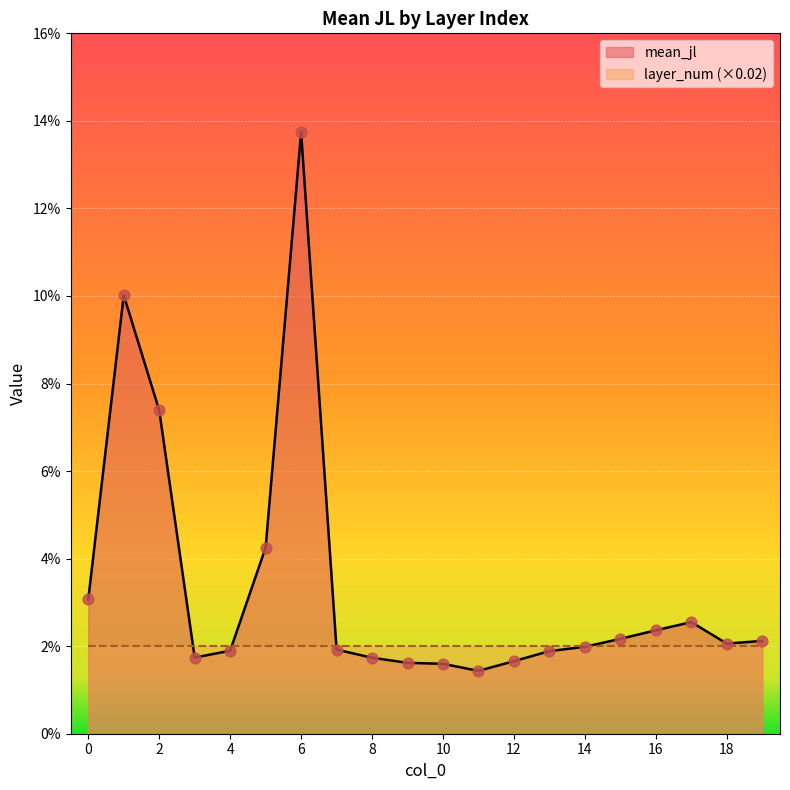

Which has a higher value, 19 or 4?

19